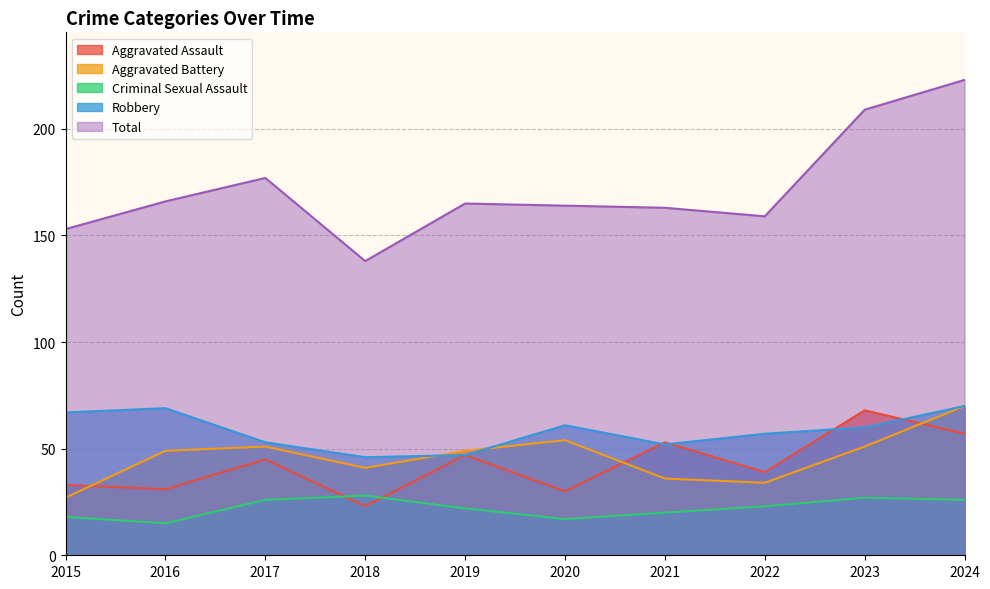

Where is the first local maximum for Aggravated Assault?

2017